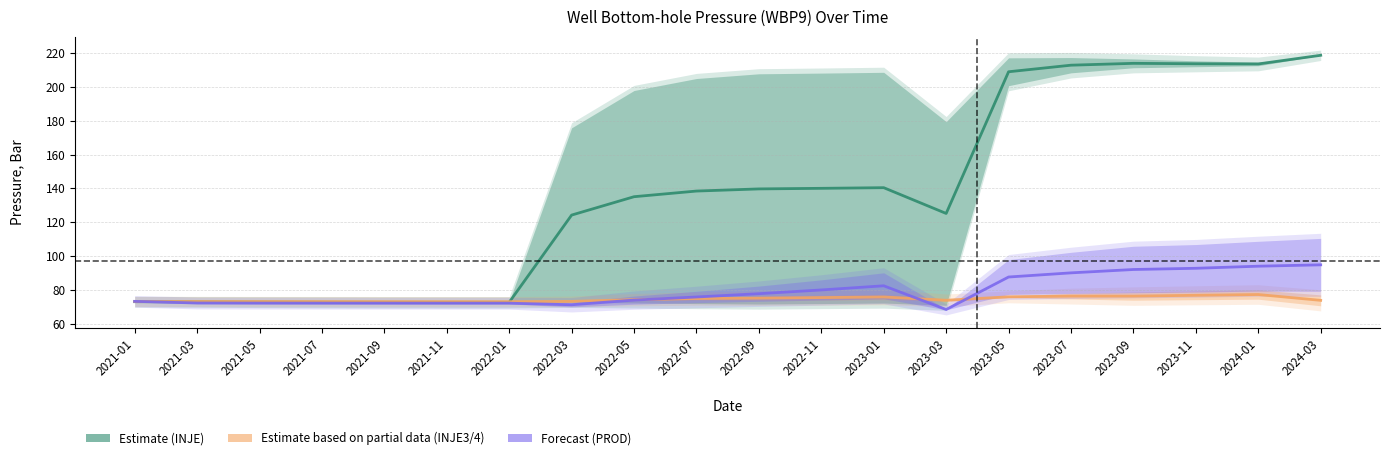

What position from the right is 2022-03?

13